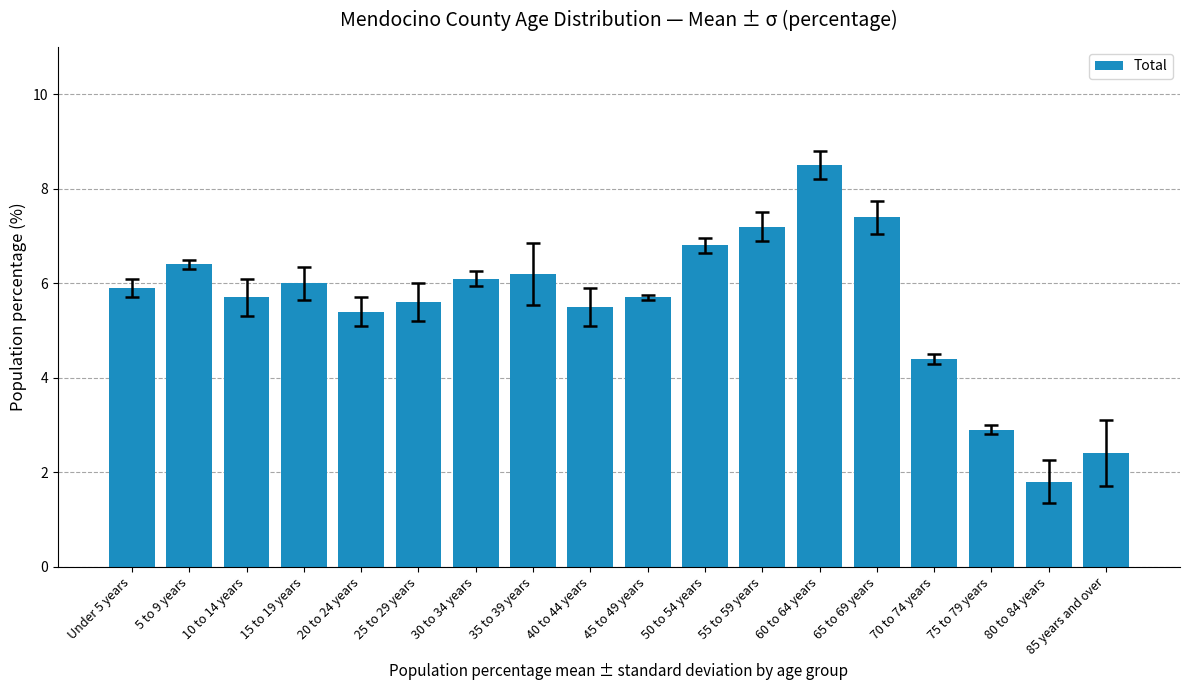

Between 10 to 14 years and 50 to 54 years, which is larger?

50 to 54 years